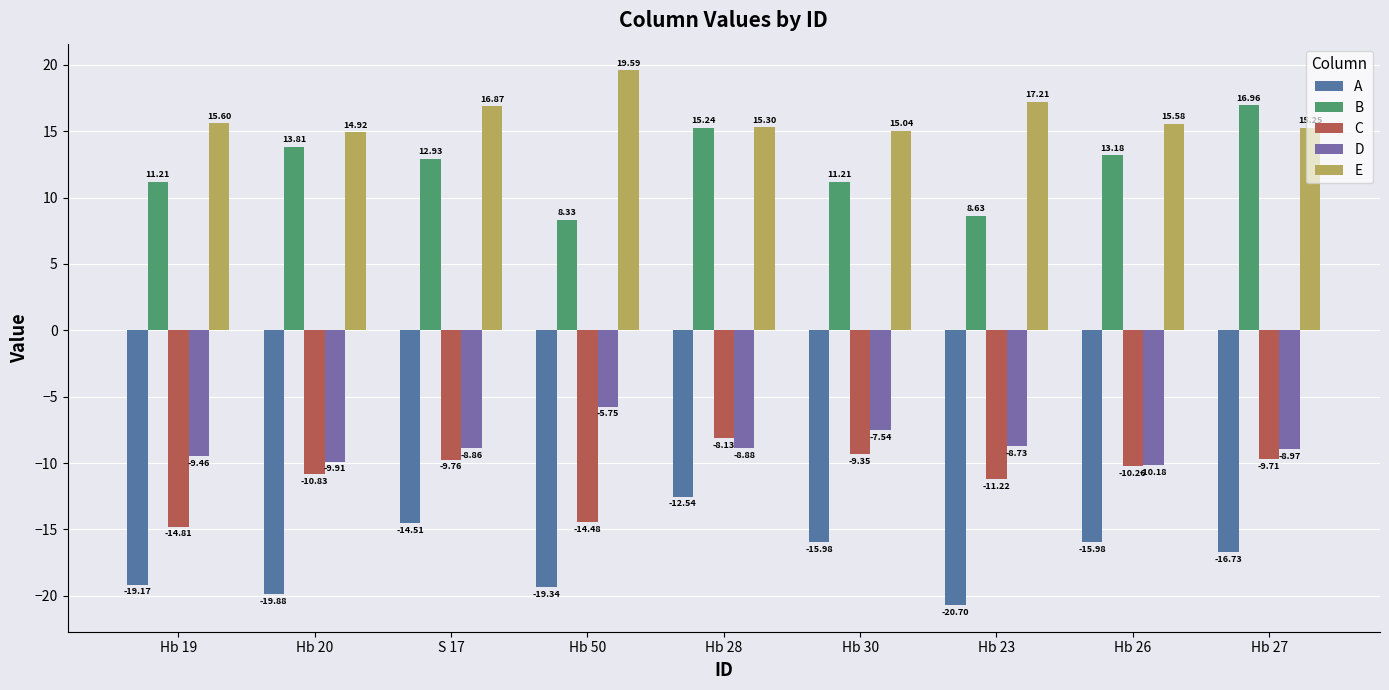

What is the label of the 2nd bar from the right?

Hb 26